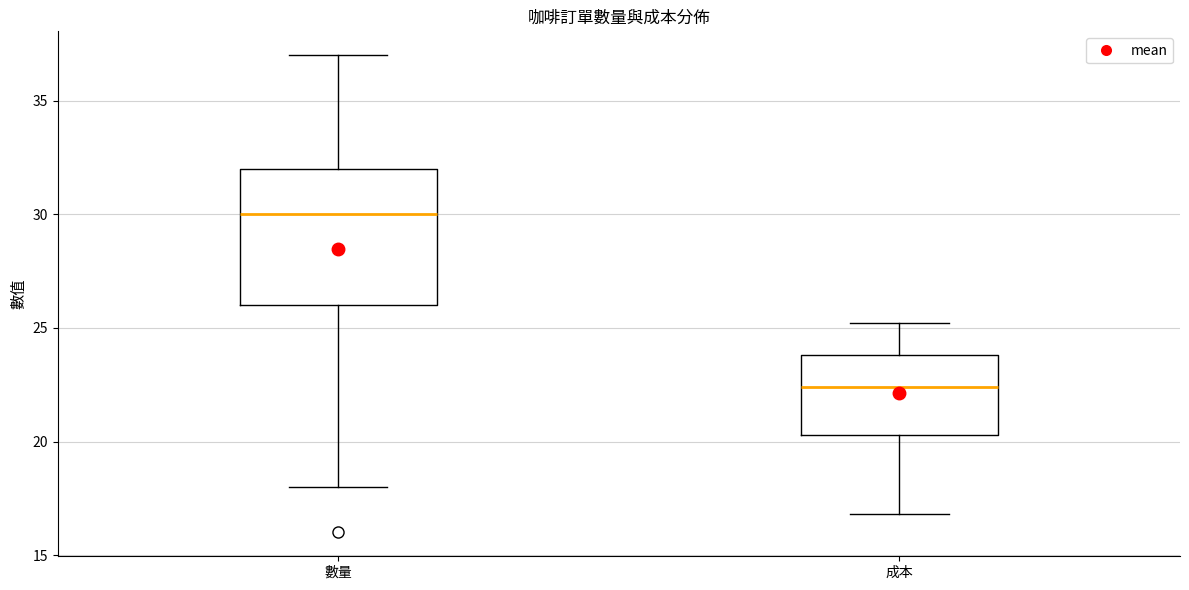

Reading left to right, read every box against the y-axis: the position of its median line, the range the box covers, and the ends of its whiskers. The values are not printed on the chart, so give them approximately, as read against the axis.

數量: median 30.0, box 26.0 to 32.0, whiskers 18.0 to 37.0
成本: median 22.5, box 20.5 to 24.0, whiskers 17.0 to 25.0